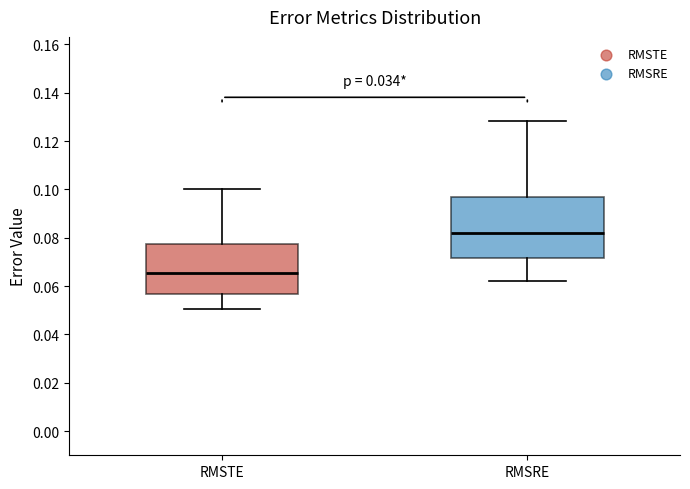

Where does the median line of the box for RMSRE sit on the y-axis? The values are not printed on the chart, so give them approximately, as read against the axis.

0.082